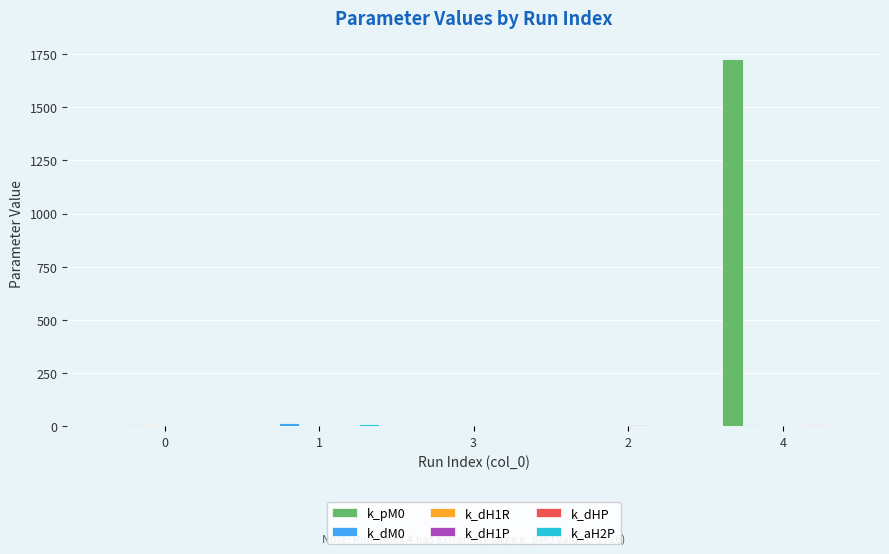

At which category is the sum across all series the highest?

4